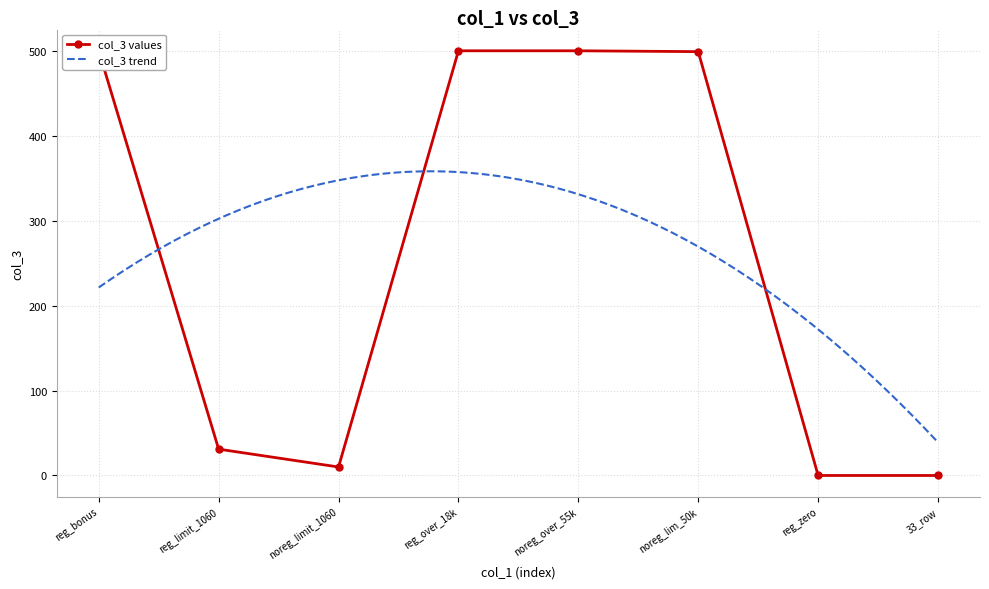

What is the difference between the maximum and second lowest values?

500